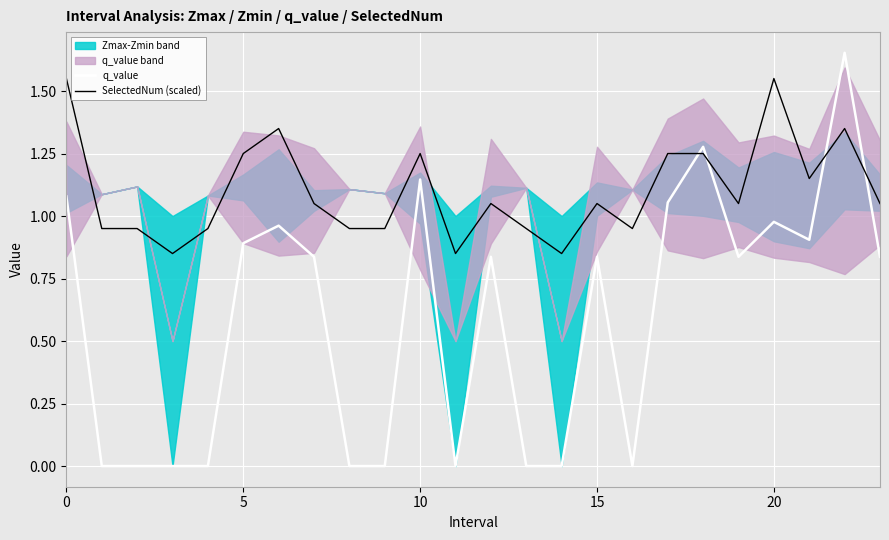

At which category does q_value reach its first local peak?

6